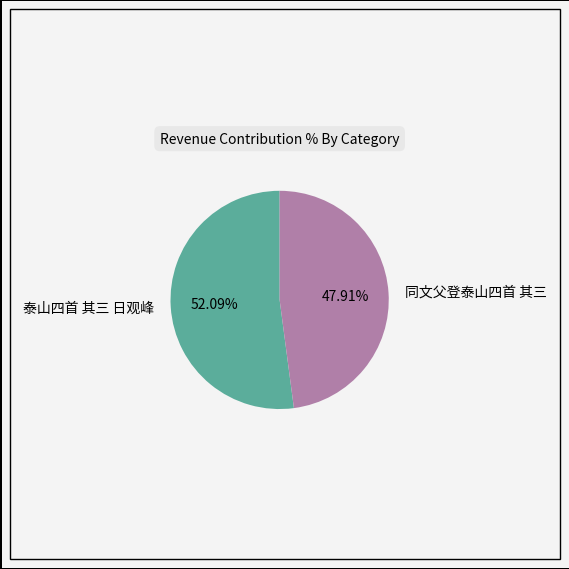

Is it true that 泰山四首 其三 日观峰 is 63% of the pie?

False